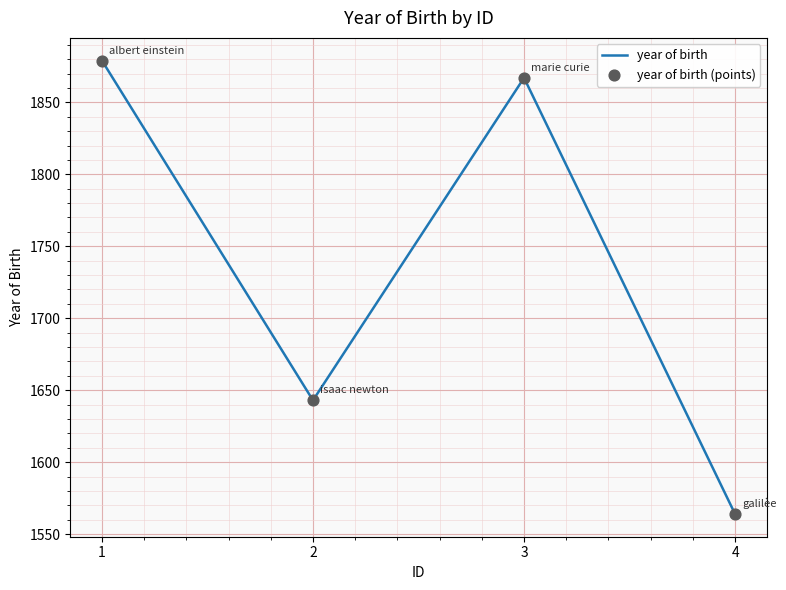

What is the minimum value shown in the chart?

1564